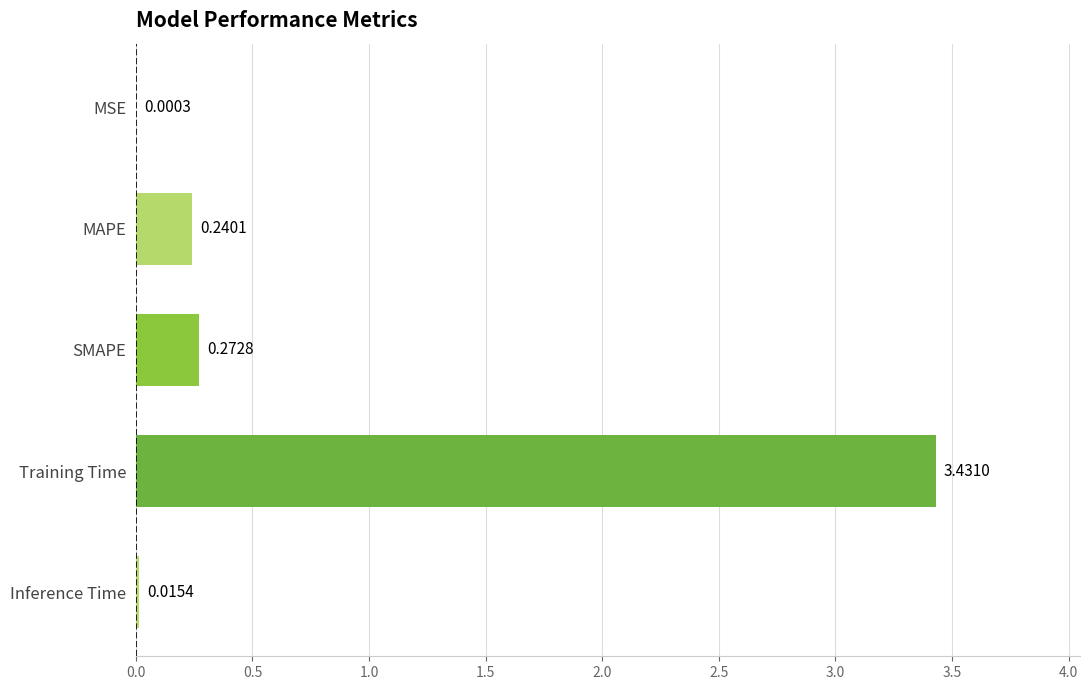

Which category has the highest value across all series?

Training Time